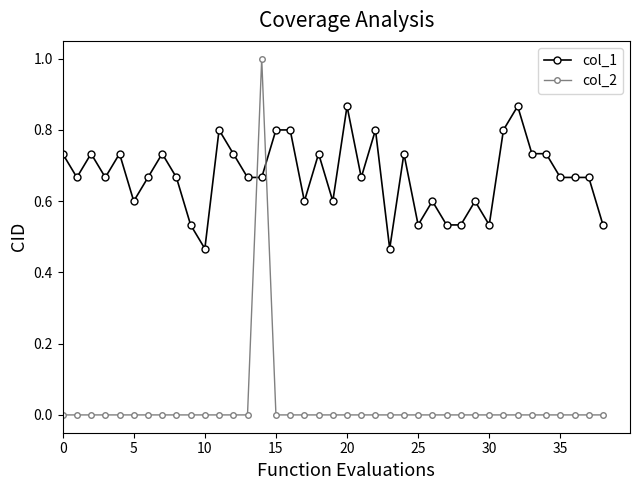

Which series ends up on top after the final intersection of col_1 and col_2?

col_1